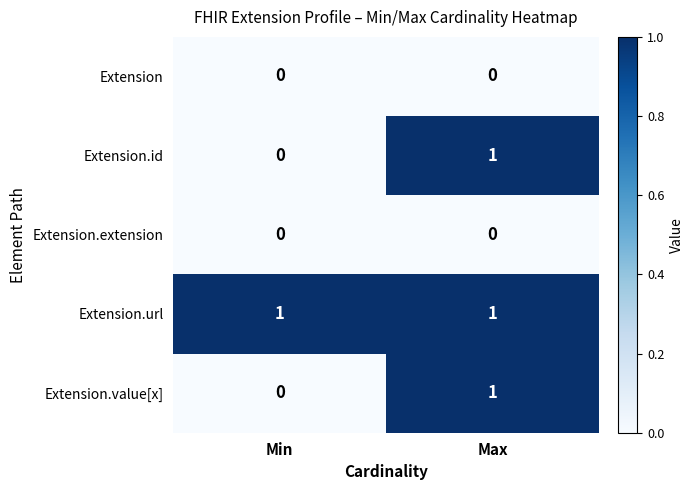

The value of Extension at Min is 0. True or false?

True